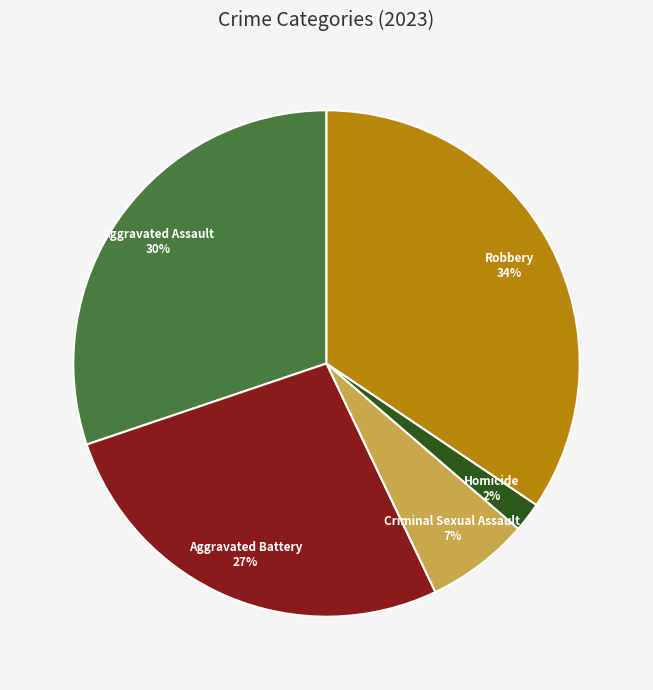

Is there a majority slice in this chart?

No